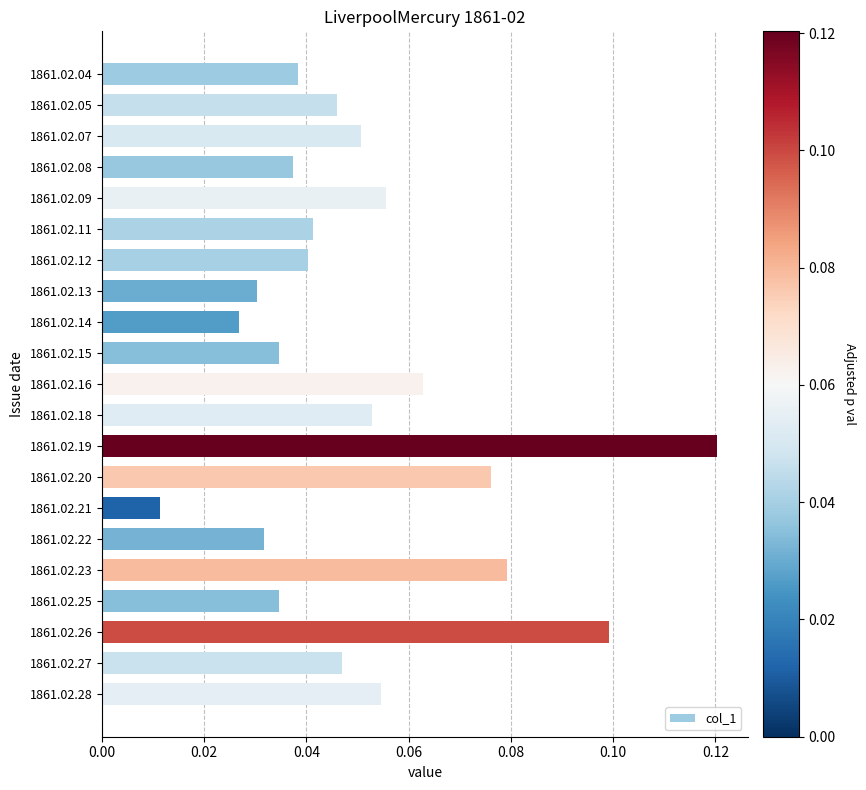

At which label is the value closest to 0?

1861.02.21